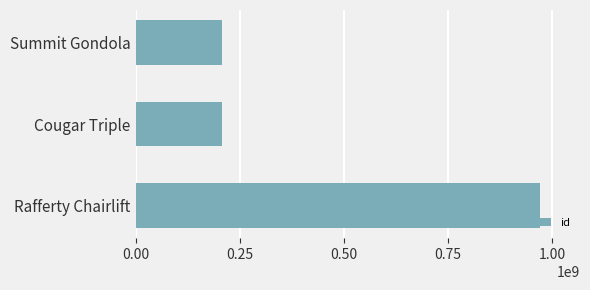

Which category has the highest value across all series?

Rafferty Chairlift